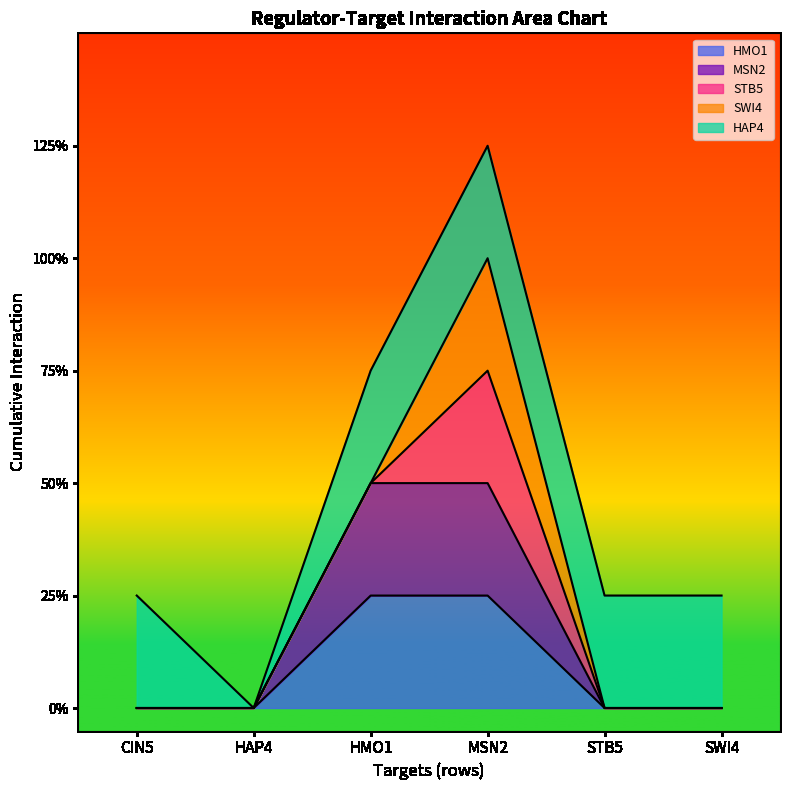

How many series are shown in this chart?

5